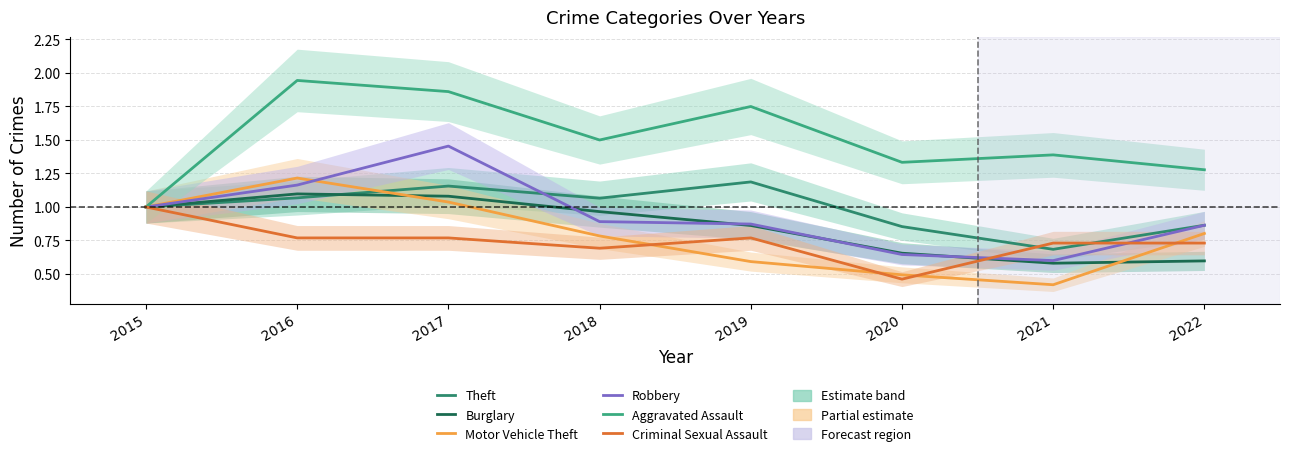

Count the number of categories in the chart.

8